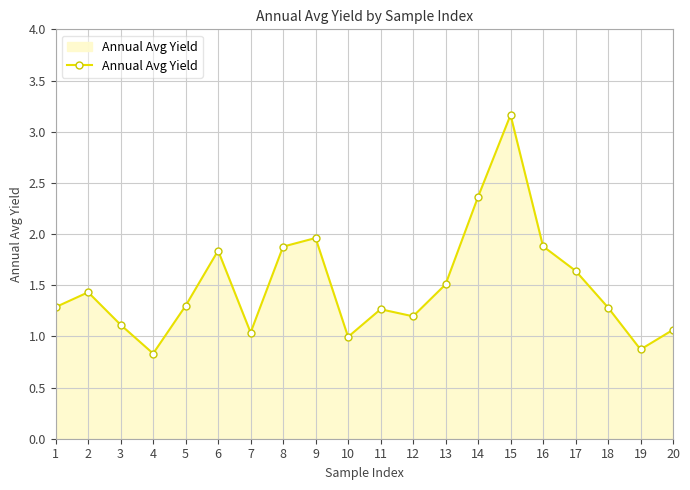

What is the value of the 10th point from the left?

1.0